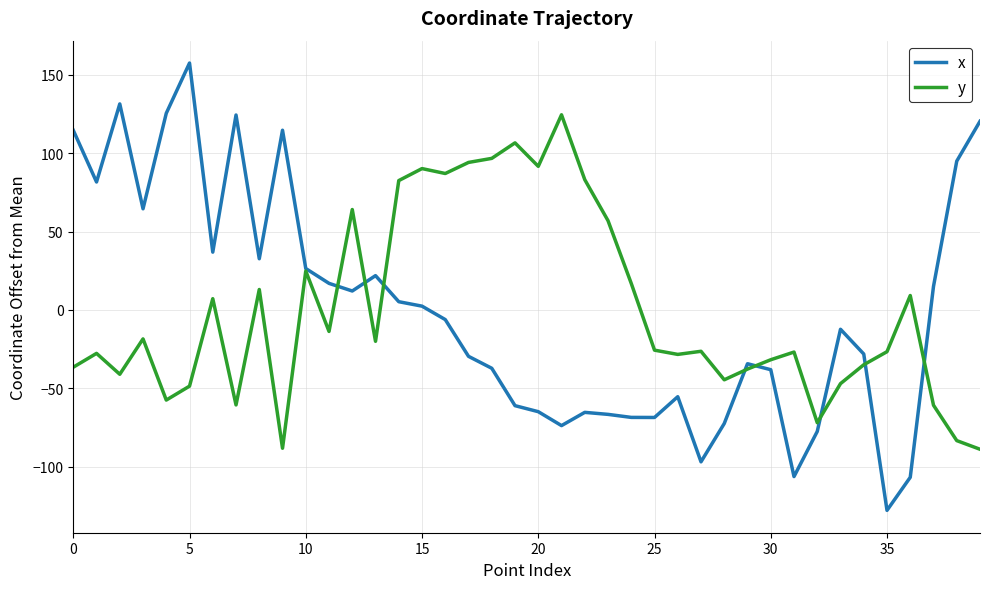

Does the chart have visible grid lines?

Yes